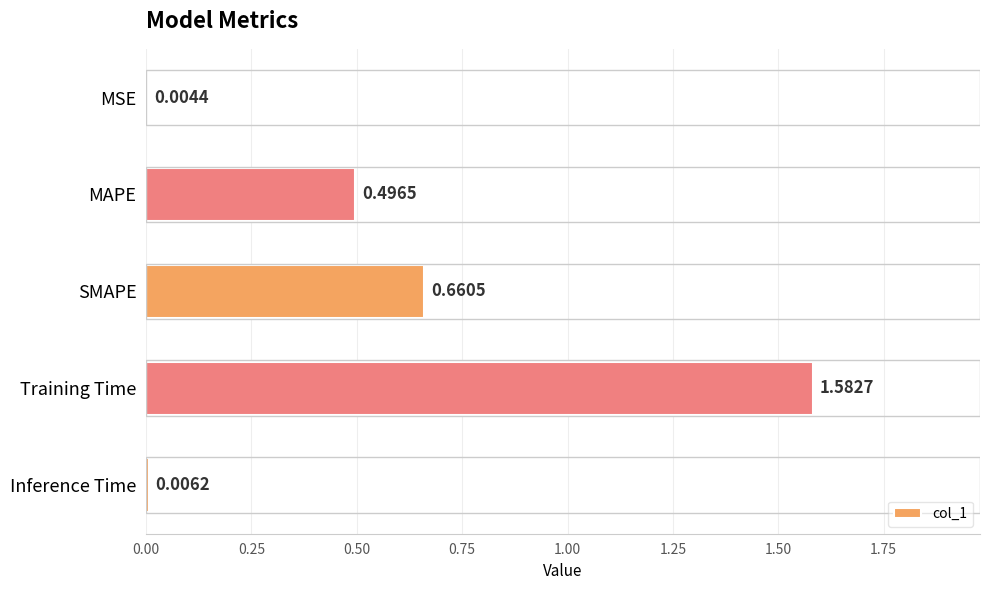

Which category has the highest value across all series?

Training Time